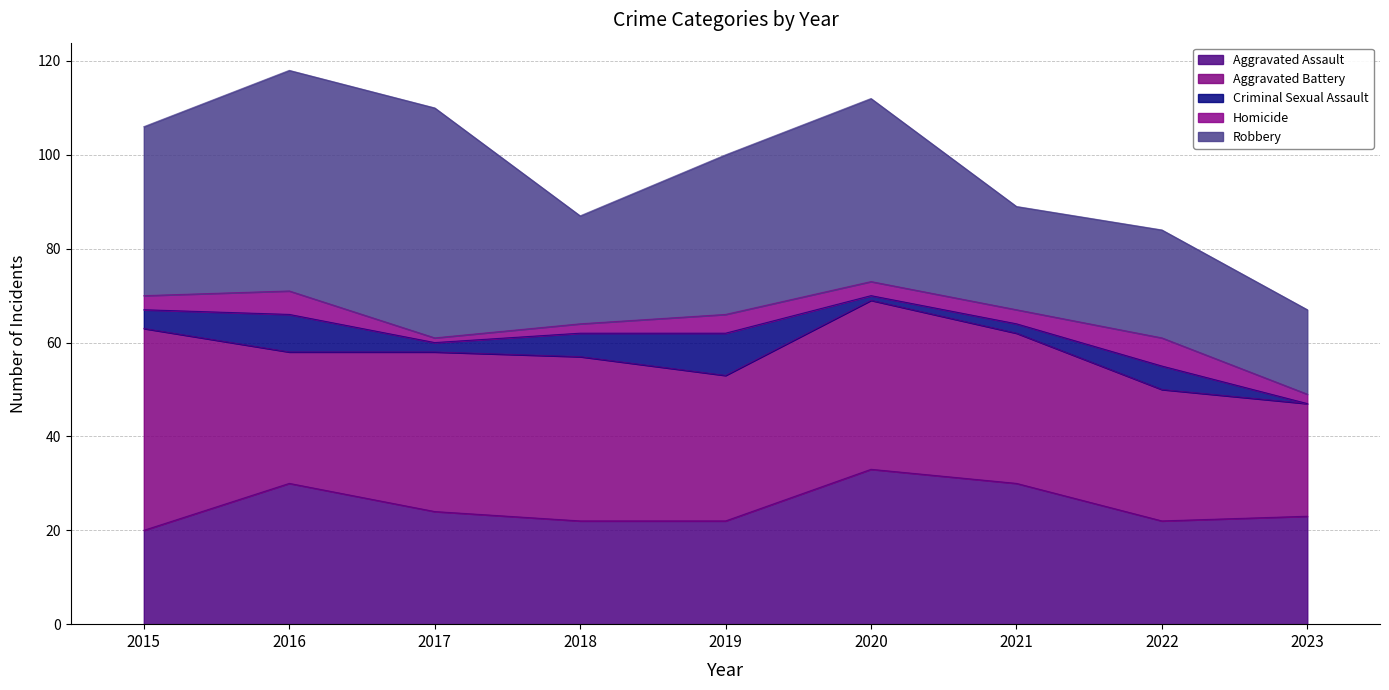

How many lines are shown in the chart?

5